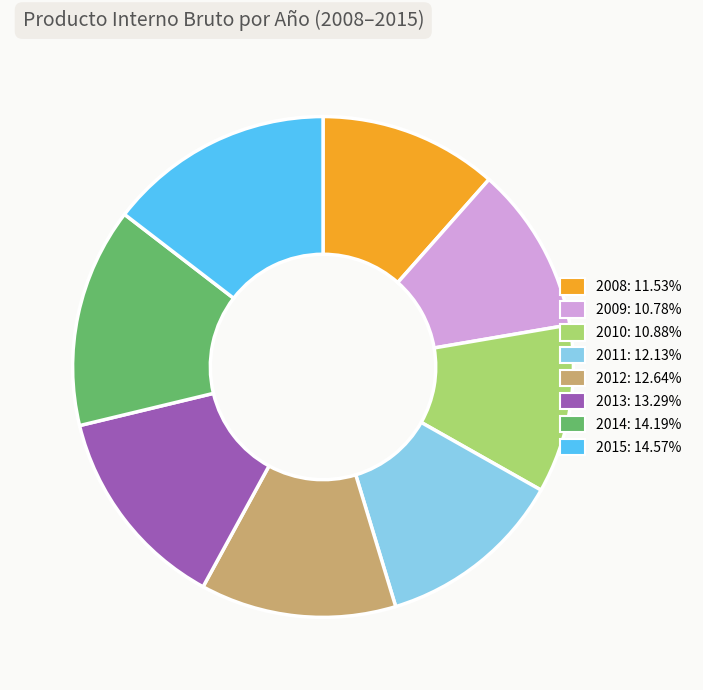

What is the ratio of the value at 2012 to the value at 2015?

0.9